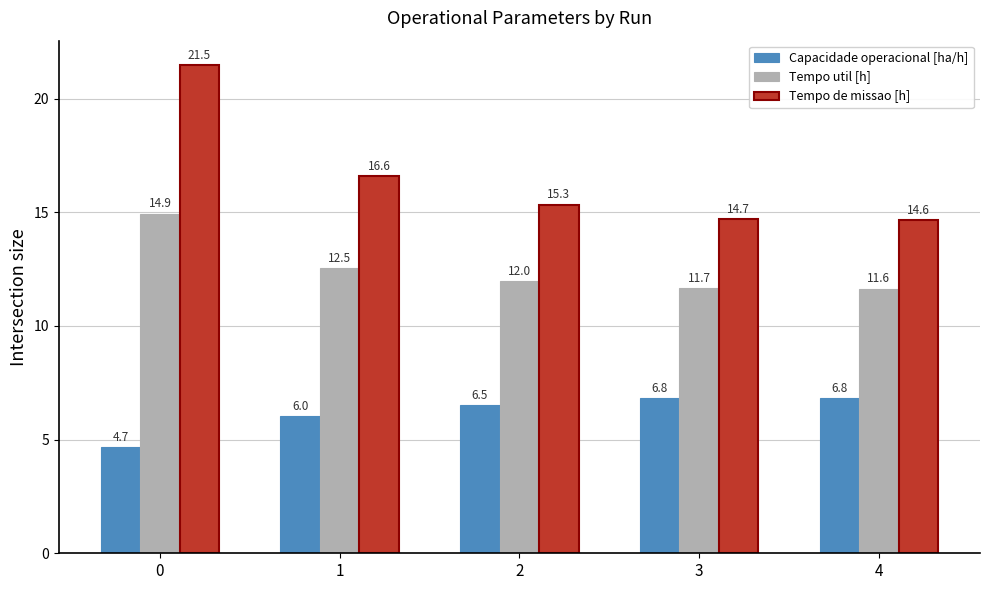

Is it true that Tempo de missao [h] equals 25.3 at 1?

False